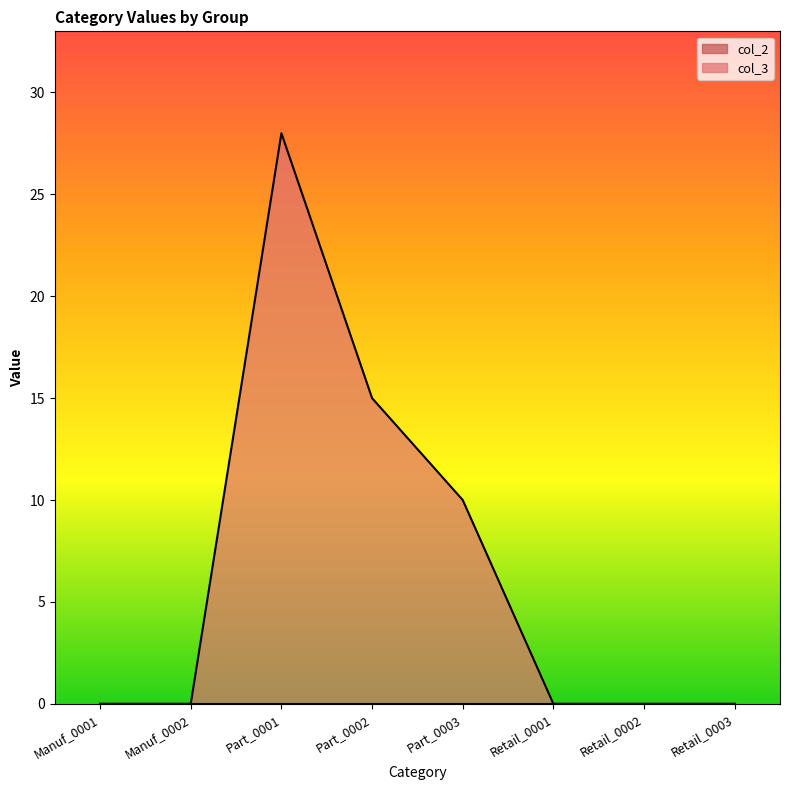

What is the maximum value shown in the chart?

28